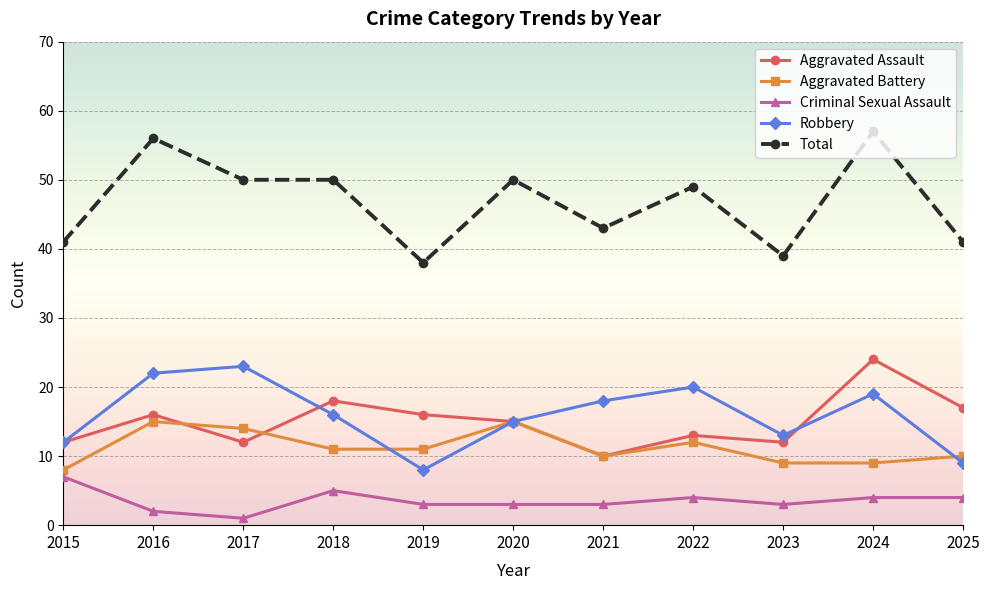

What is the value of the Aggravated Assault point at the 6th from the left?

15